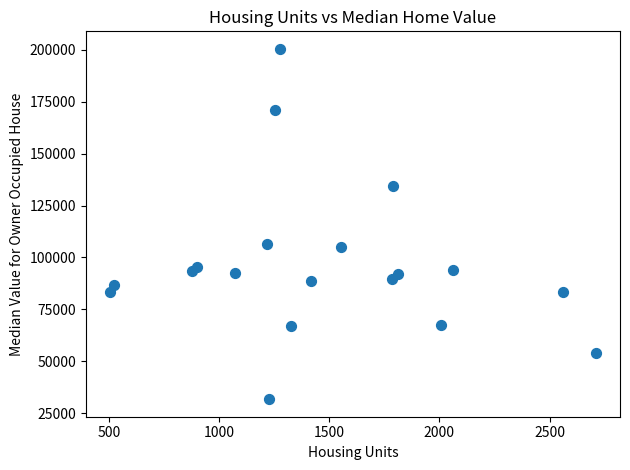

What is the range of X values (max minus min)?

2203